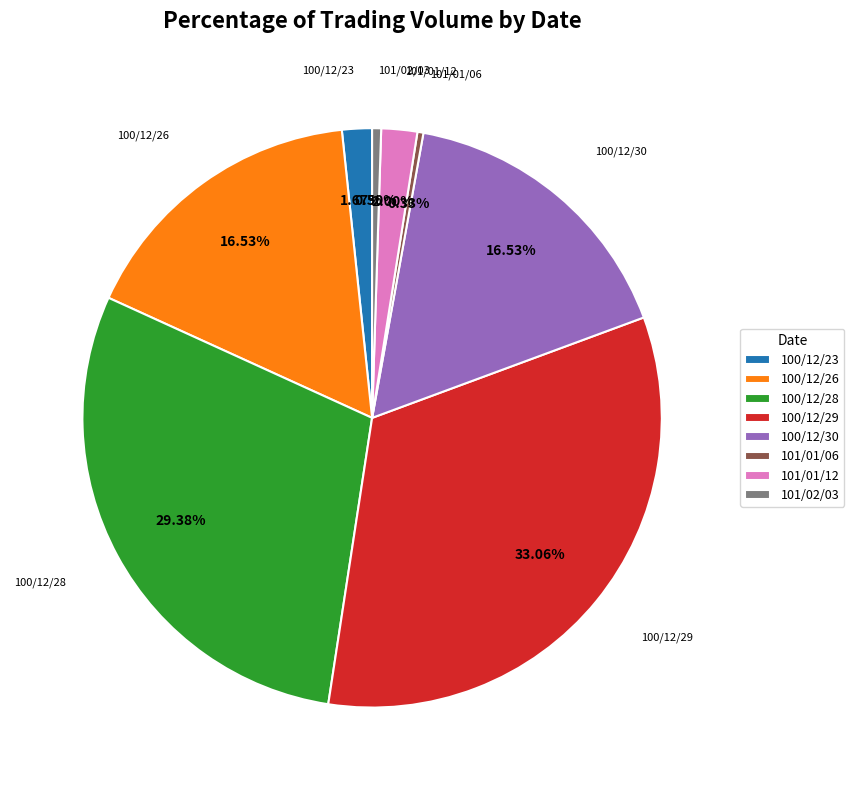

Between 100/12/28 and 101/01/12, which is larger?

100/12/28